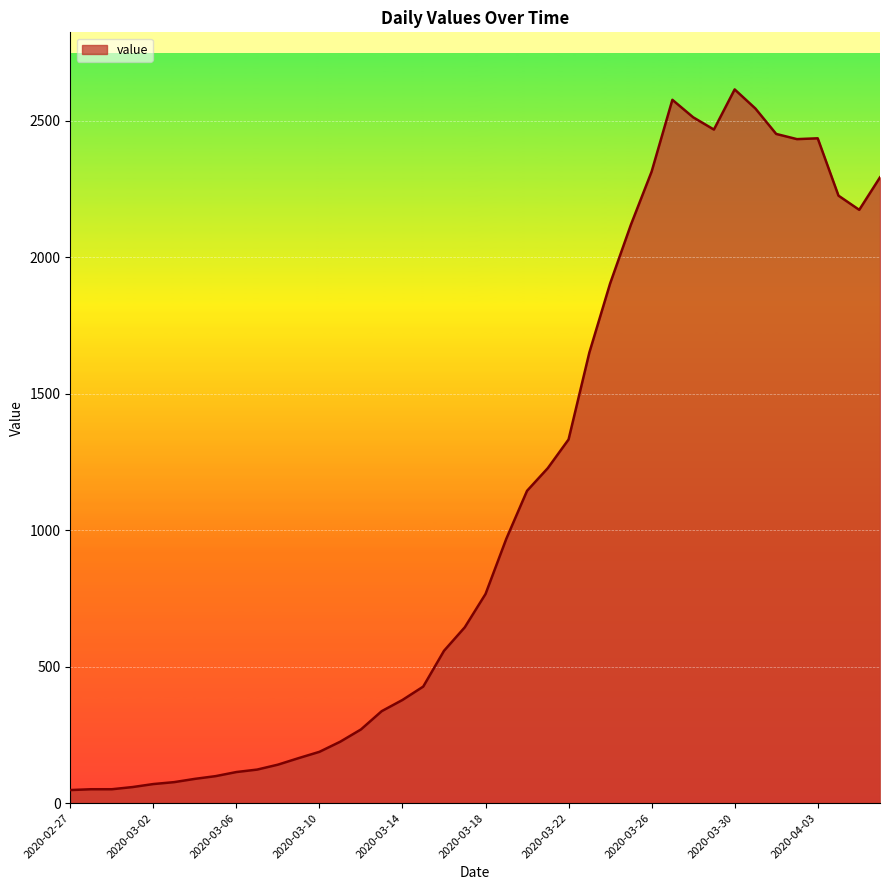

What is the maximum value shown in the chart?

2614